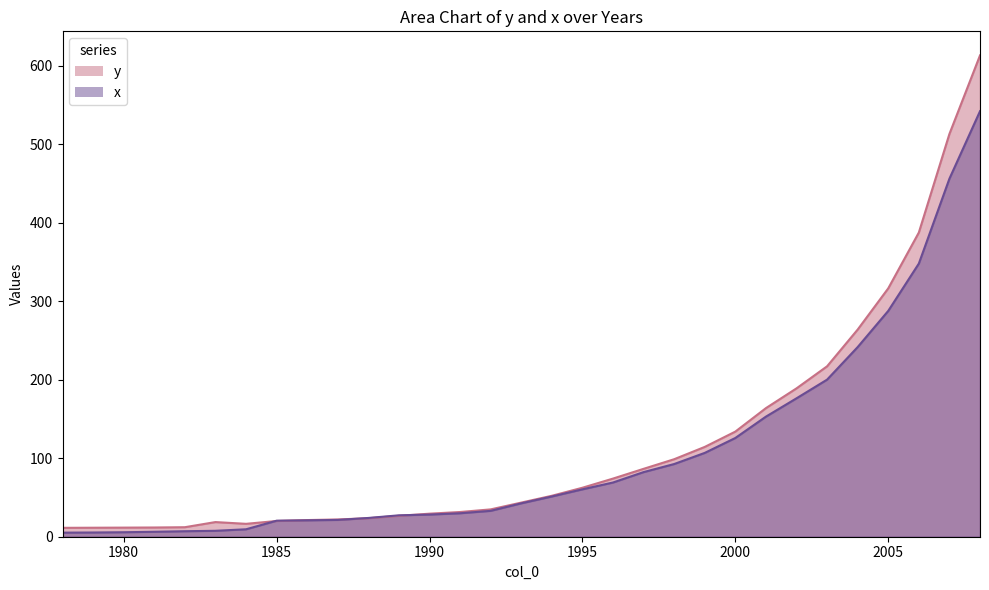

What is the difference between the x values at 2000 and 1999?

19.0